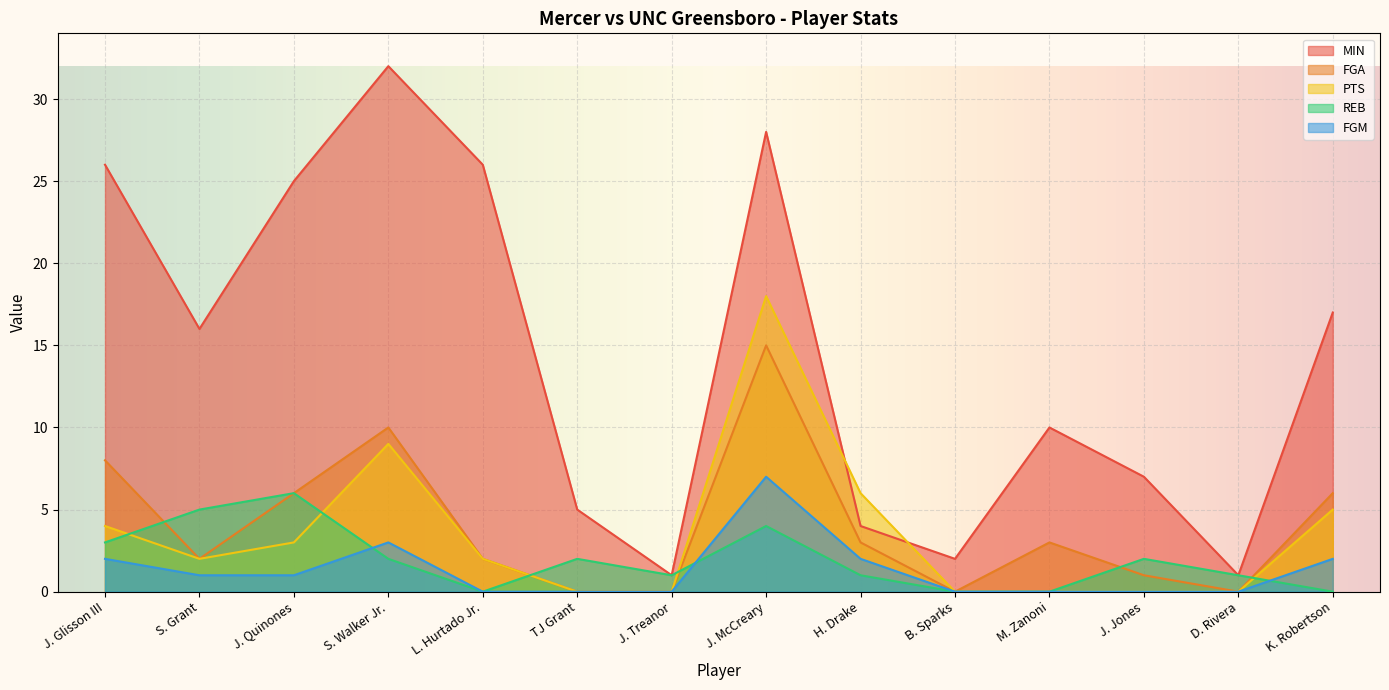

Count the number of data series in this chart.

5